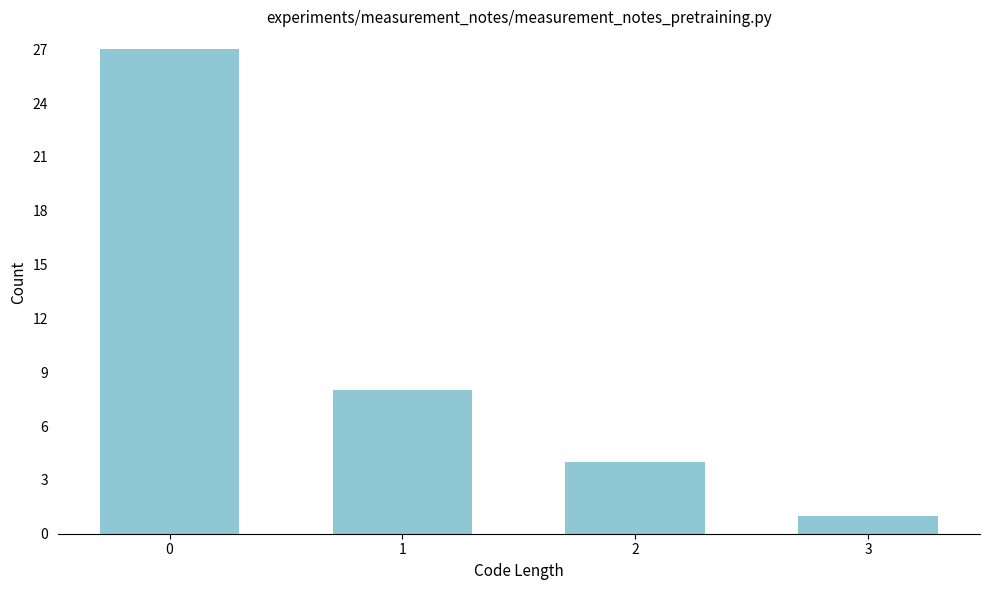

Reading right to left, list all the values displayed in this chart.

3=1	2=4	1=8	0=27